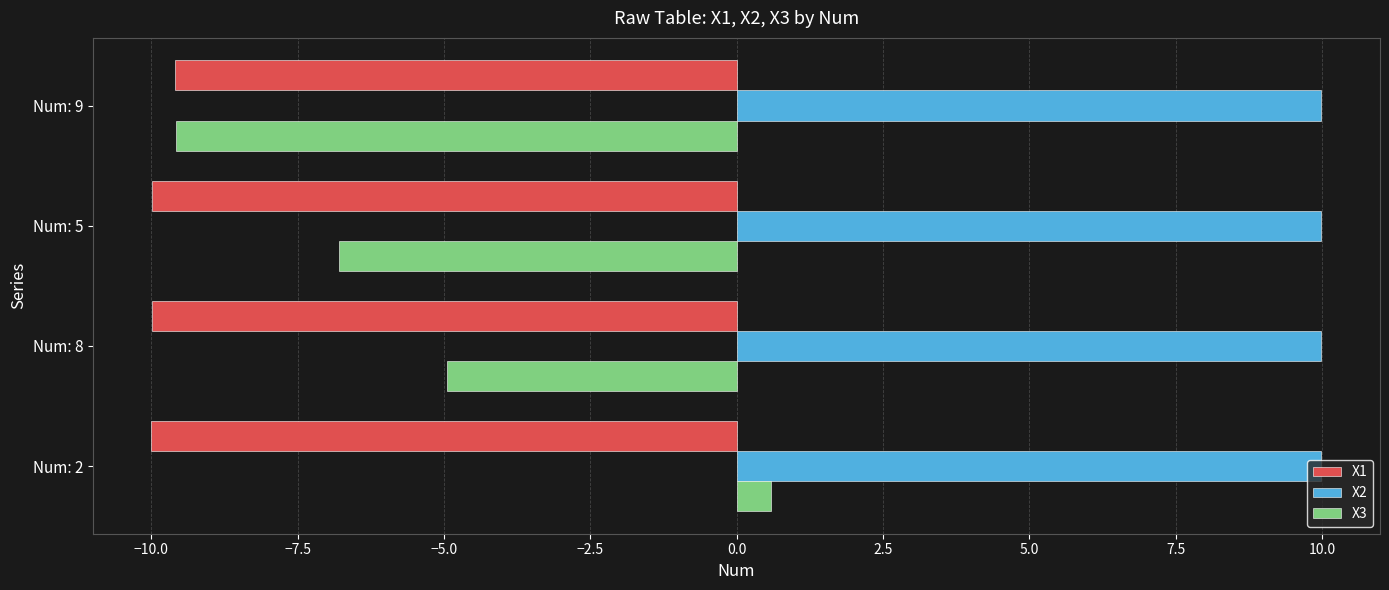

How many values in X3 are below zero?

3